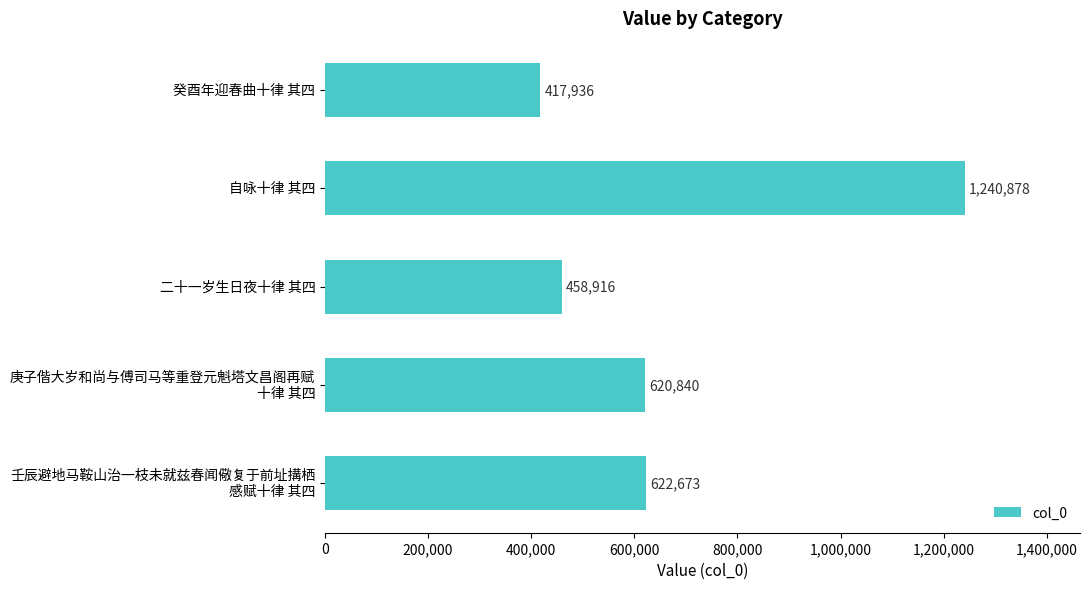

What is the smallest value displayed?

417936